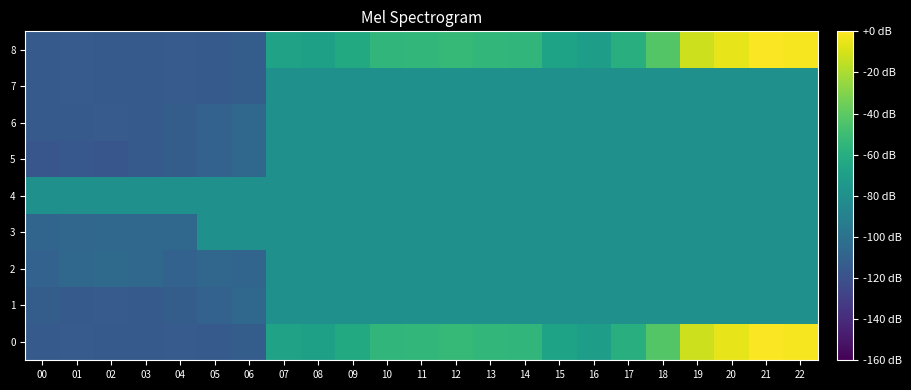

How many data points does each series have?

23